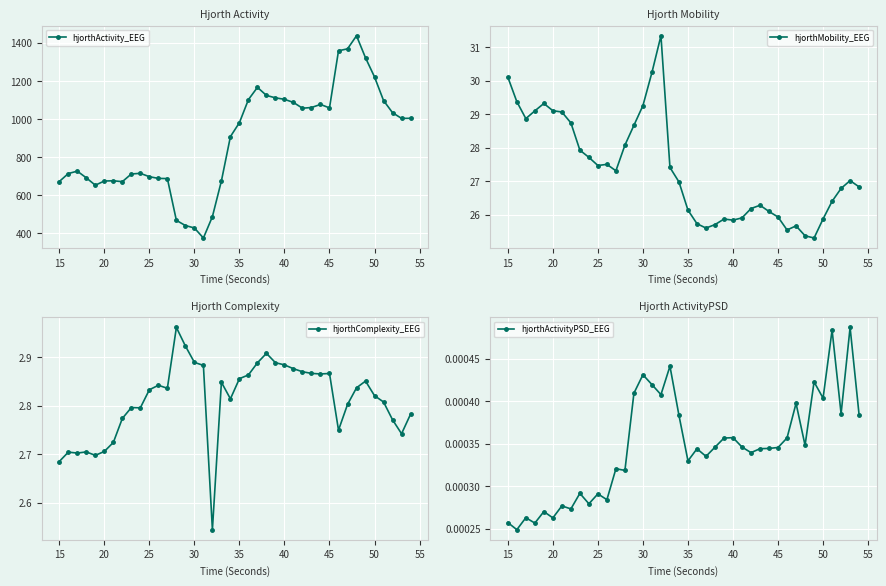

What is the lowest value of the hjorthActivity_EEG series?

374.6